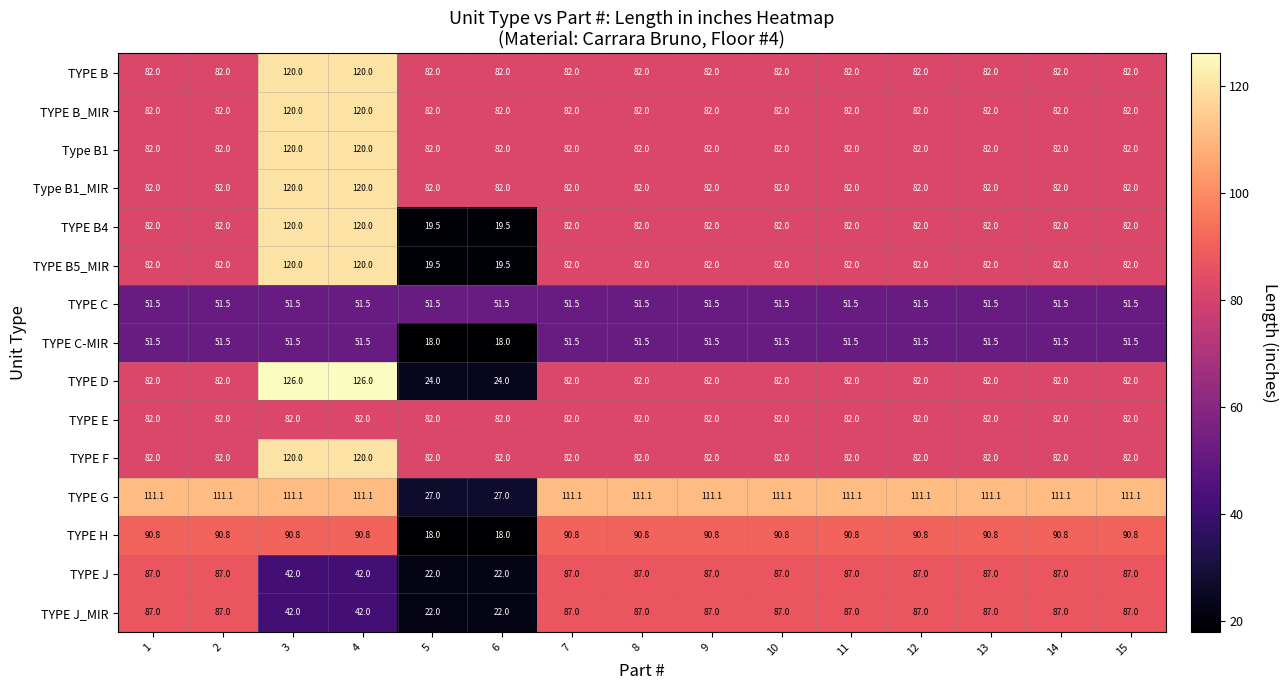

How many data points does each series have?

15